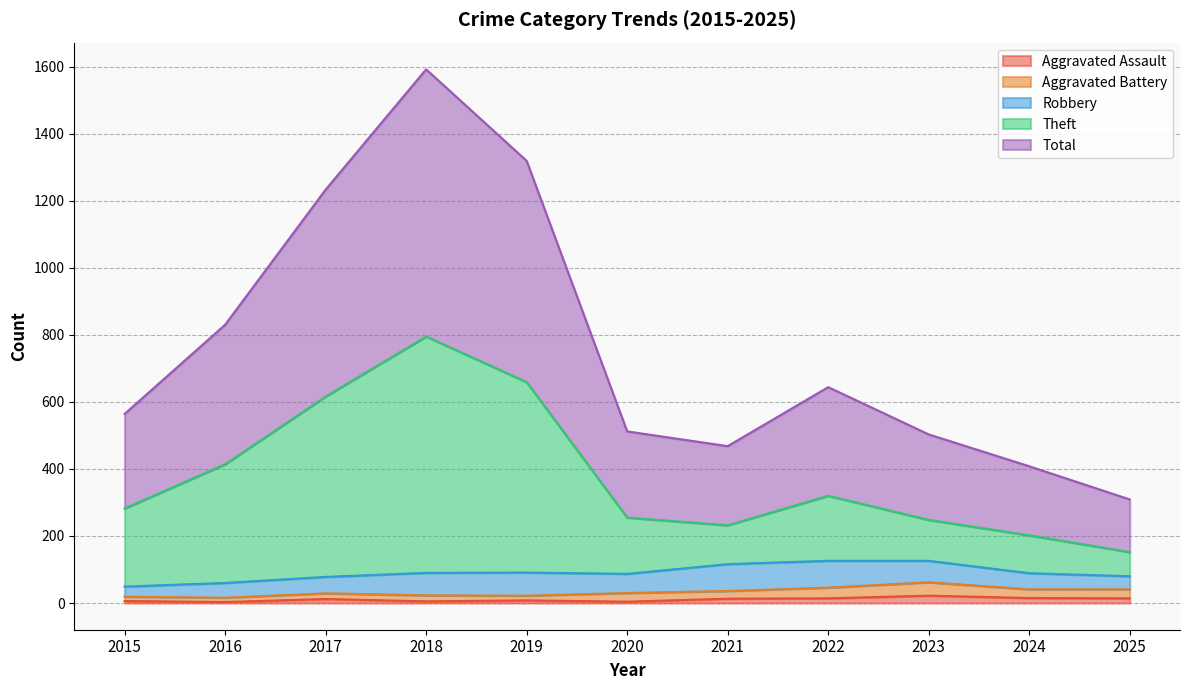

What is the difference between the highest and lowest values at 2022?

630